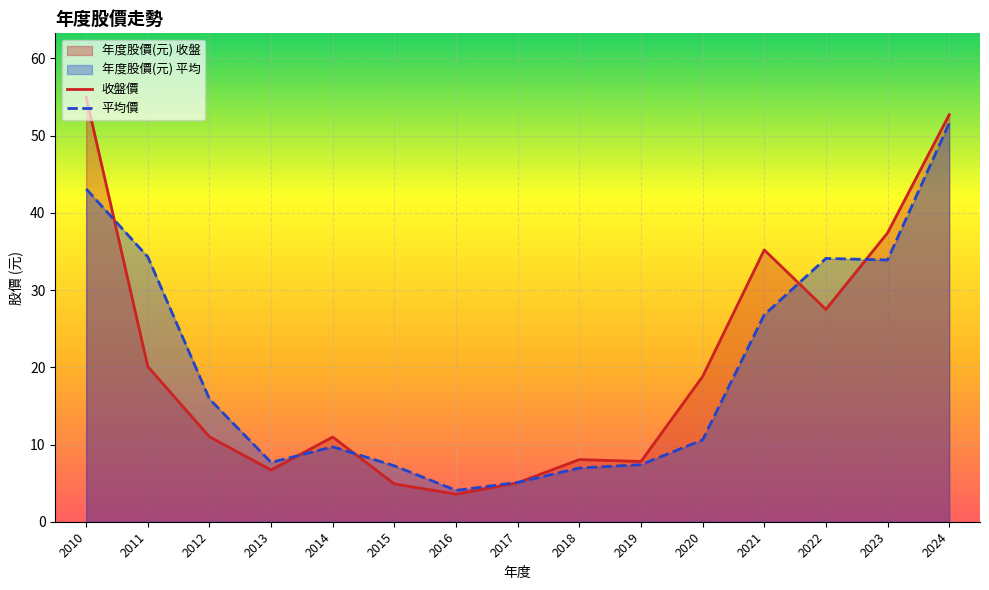

What is the lowest value of the 年度股價(元) 平均 series?

4.1